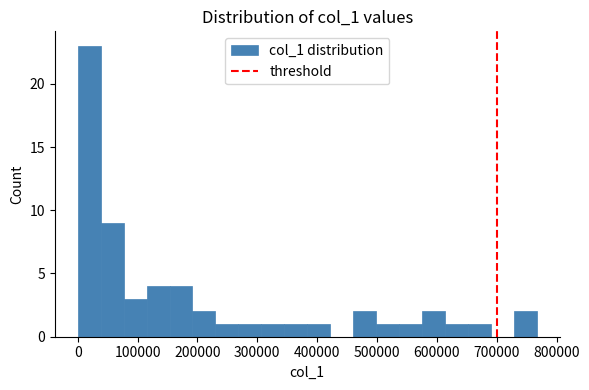

Around what value on the x-axis is the tallest bar? Give the approximate position of its centre, as read against the axis.

20000